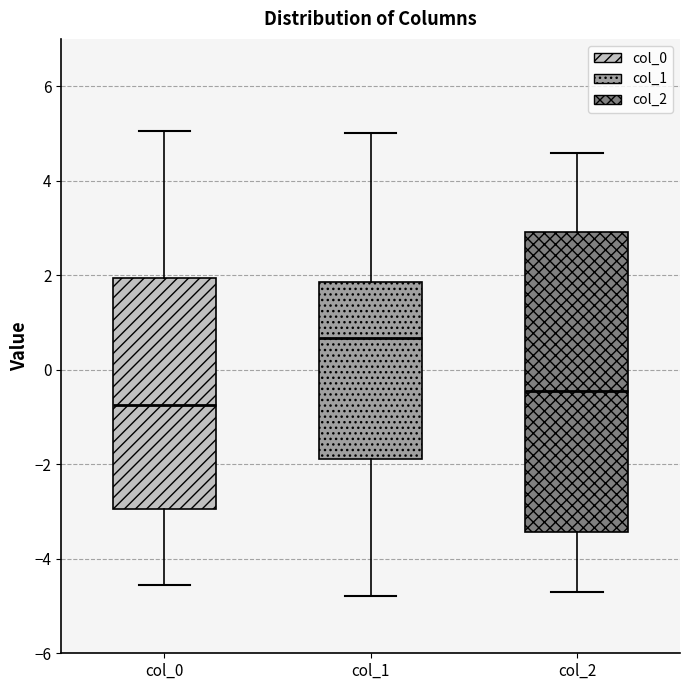

Reading left to right, transcribe this box plot: for each box, give where its median line is, the range the box spans, and where its two whiskers end, as read against the y-axis. The values are not printed on the chart, so give them approximately, as read against the axis.

col_0: median -0.8, box -3.0 to 2.0, whiskers -4.6 to 5.0
col_1: median 0.6, box -1.8 to 1.8, whiskers -4.8 to 5.0
col_2: median -0.4, box -3.4 to 3.0, whiskers -4.6 to 4.6